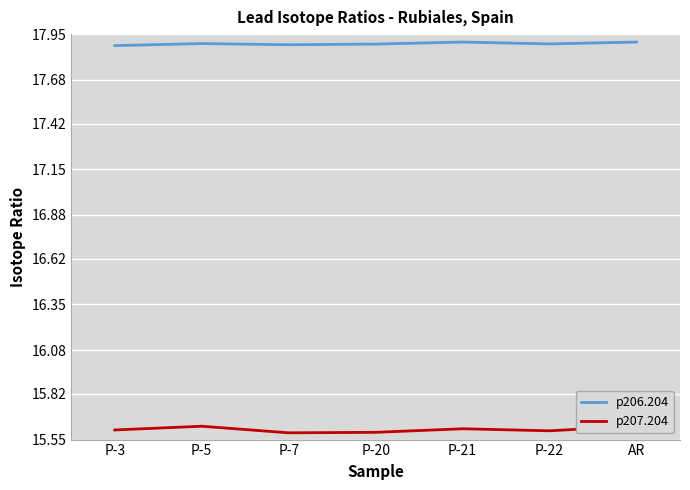

Which series has the widest spread of values?

p207.204